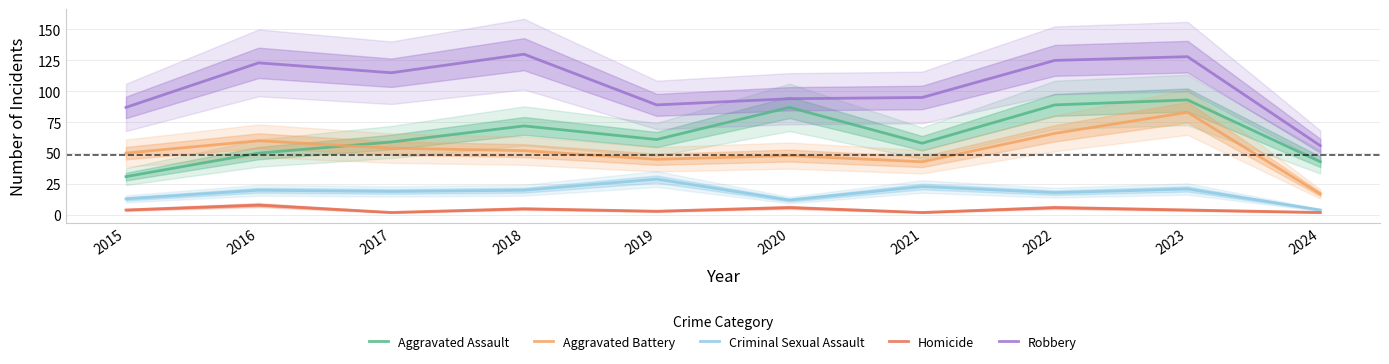

Which series has the largest total across all categories?

Robbery